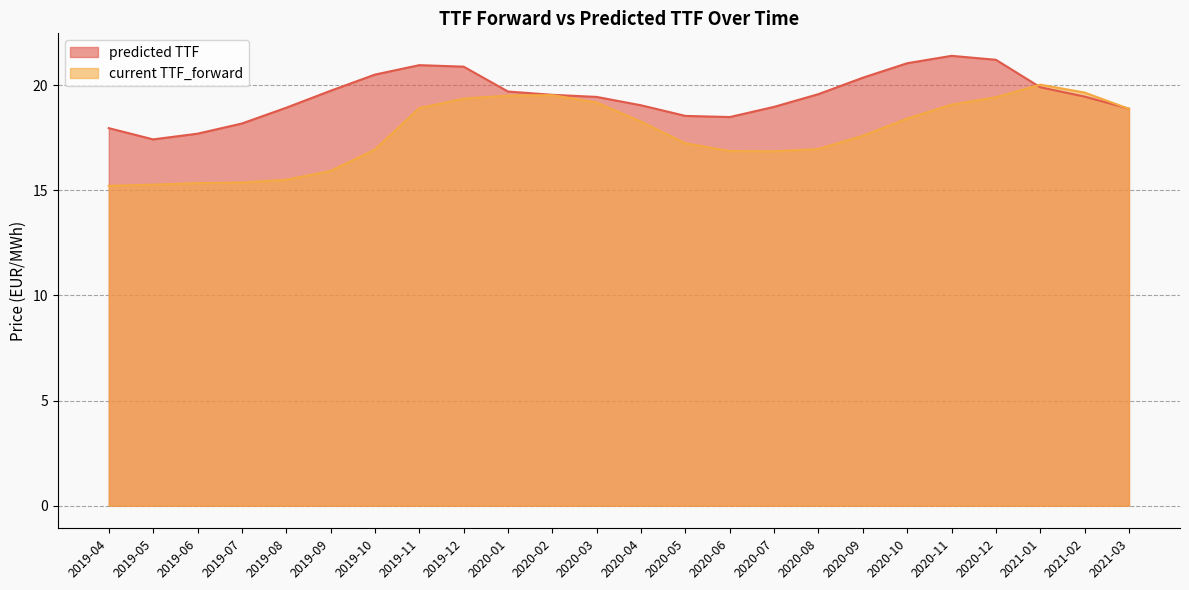

True or false: current TTF_forward has more than 0 interior local peaks.

True